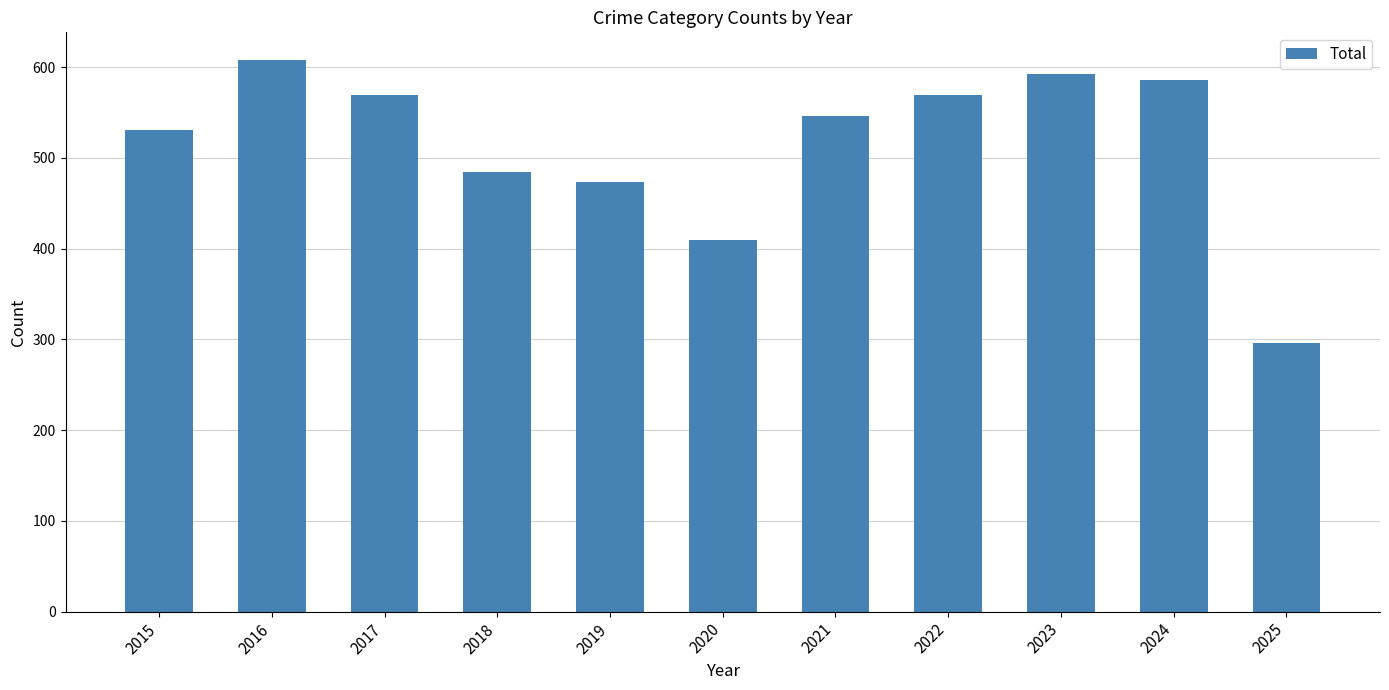

Reading left to right, extract all data points from this chart.

531	608	569	485	474	410	546	569	593	586	296